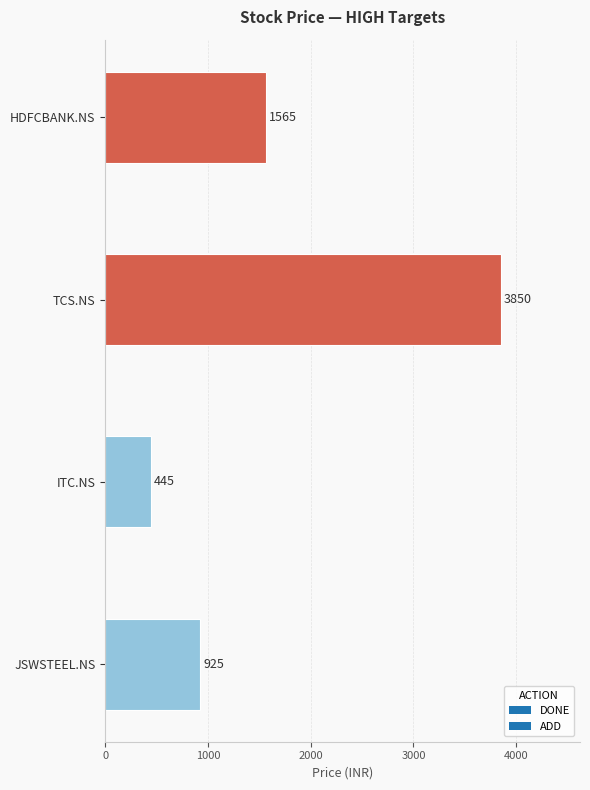

True or false: the data shows 339 at JSWSTEEL.NS.

False